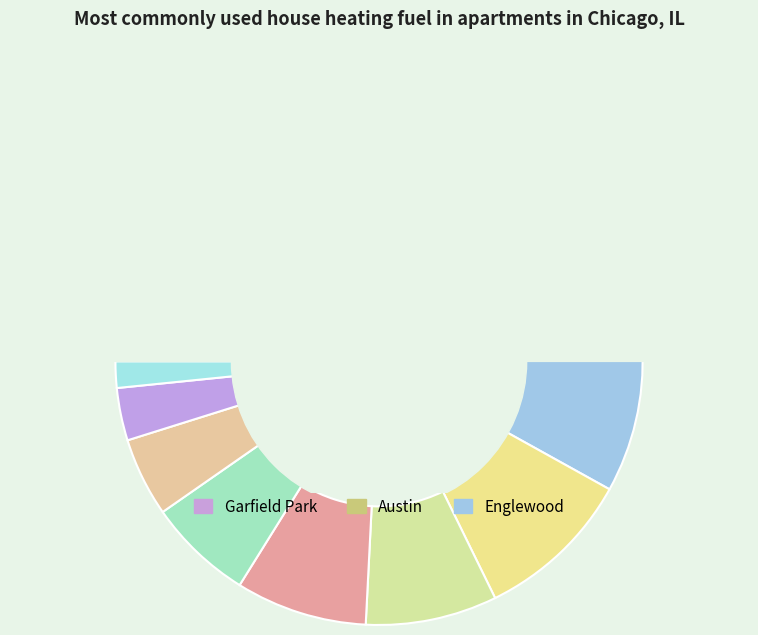

True or false: Grand Crossing accounts for 17% of the total.

False